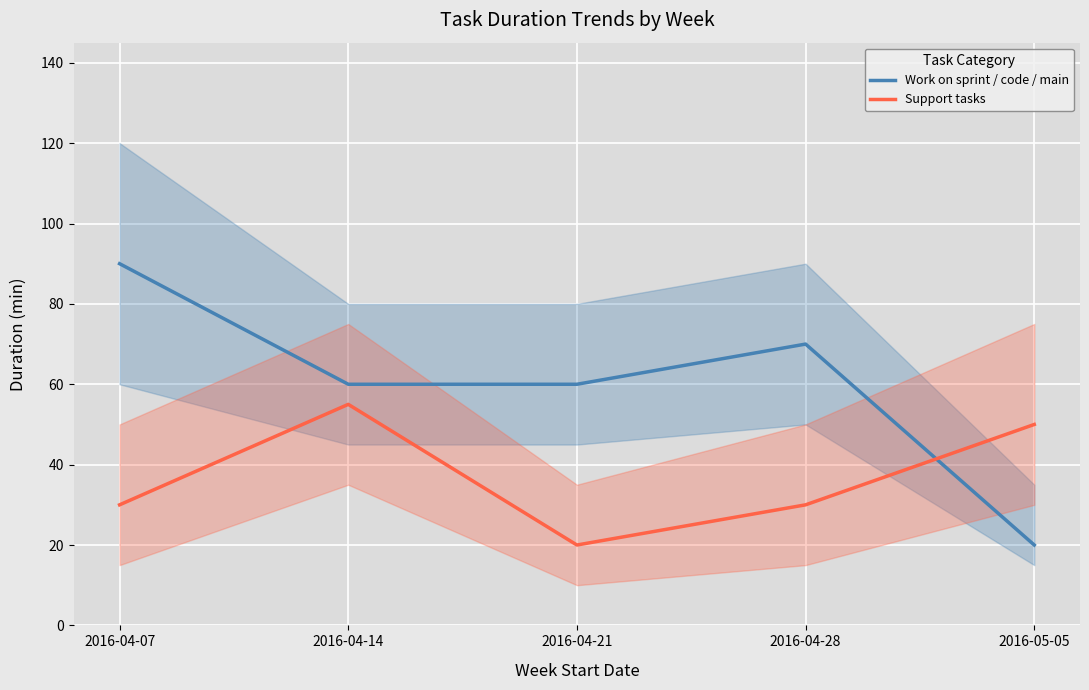

Reading left to right, transcribe all the data shown in this chart.

Work on sprint / code / main: 90	60	60	70	20
Support tasks: 30	55	20	30	50